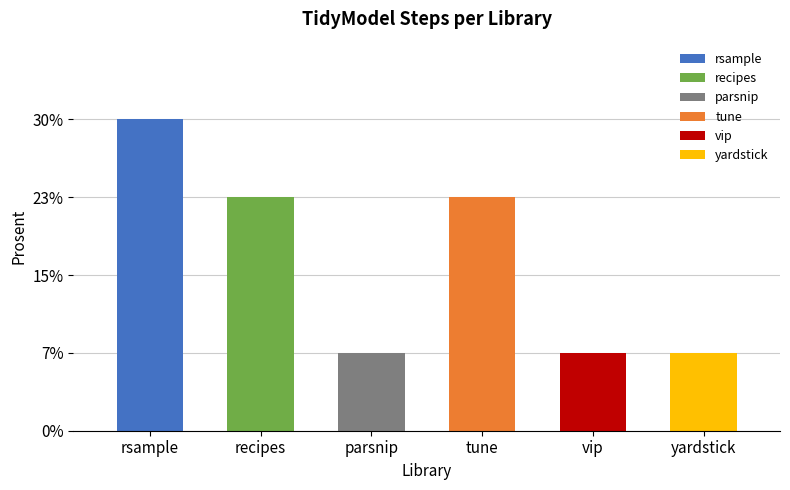

Reading left to right, extract all data points from this chart.

4	3	1	3	1	1